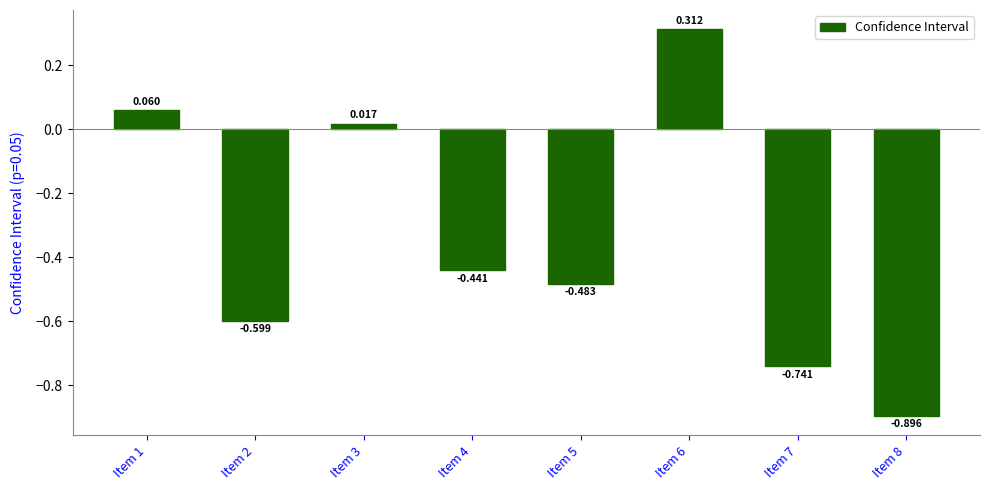

What is the change in value from Item 6 to Item 7?

-1.1